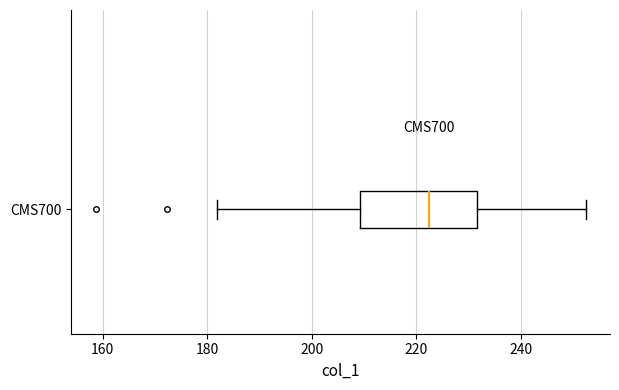

Transcribe this box plot: give where the median line is, the range the box spans, and where the two whiskers end, as read against the x-axis. The values are not printed on the chart, so give them approximately, as read against the axis.

median 222, box 210 to 232, whiskers 182 to 252